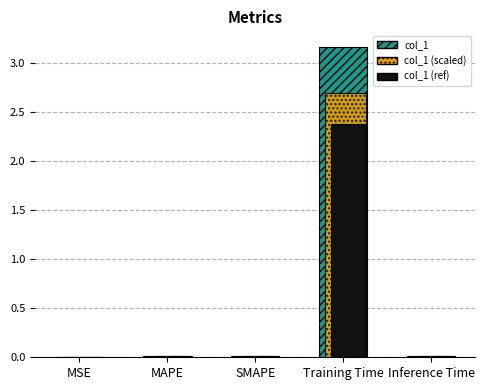

Which category has the highest value in the col_1 (scaled) series?

Training Time